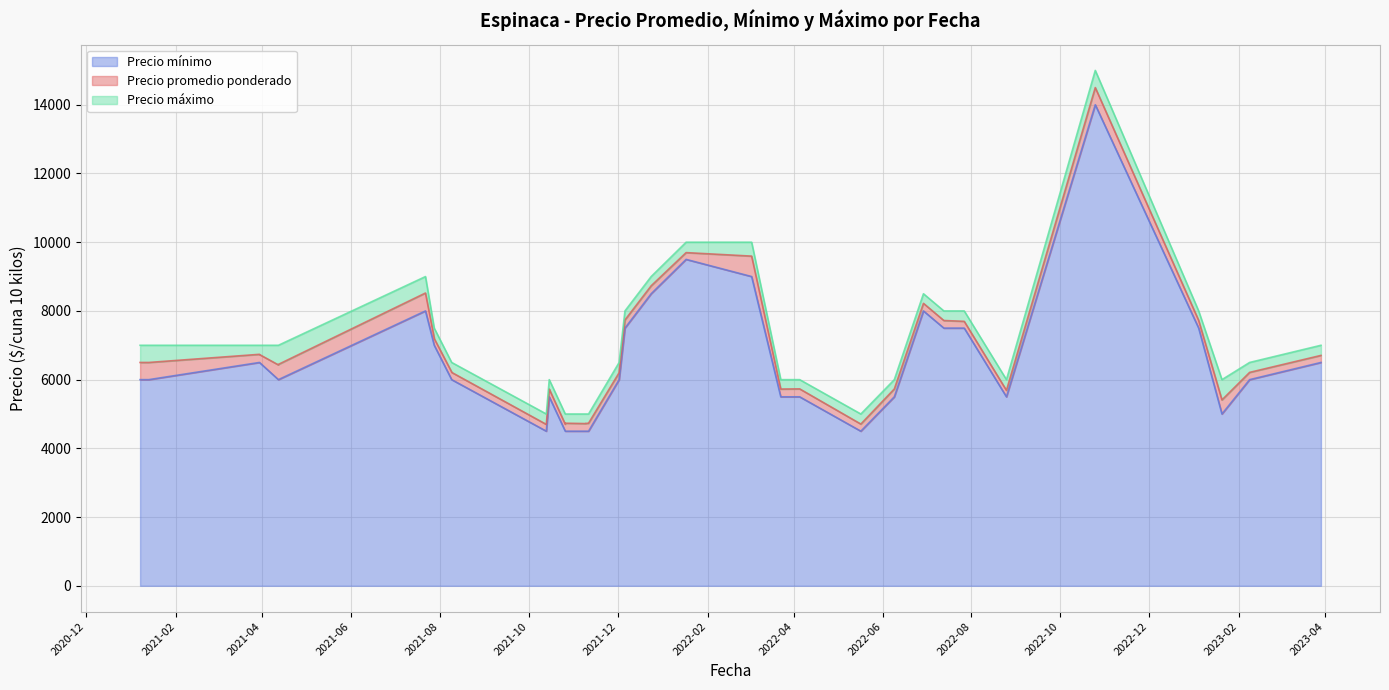

The value of Precio promedio ponderado at 2021-10-26 is 8103. True or false?

False